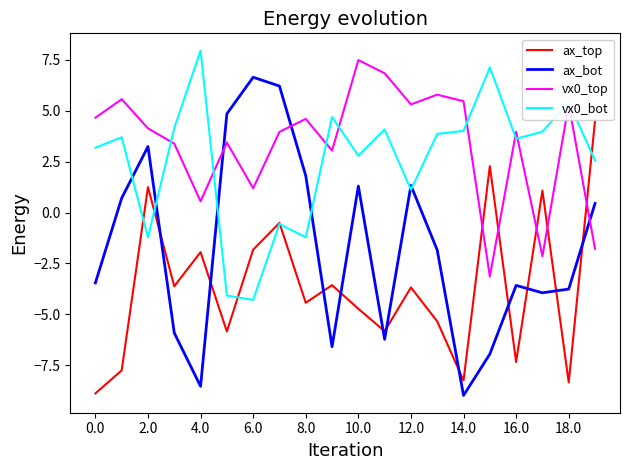

How many intersections are there between vx0_top and ax_top?

5